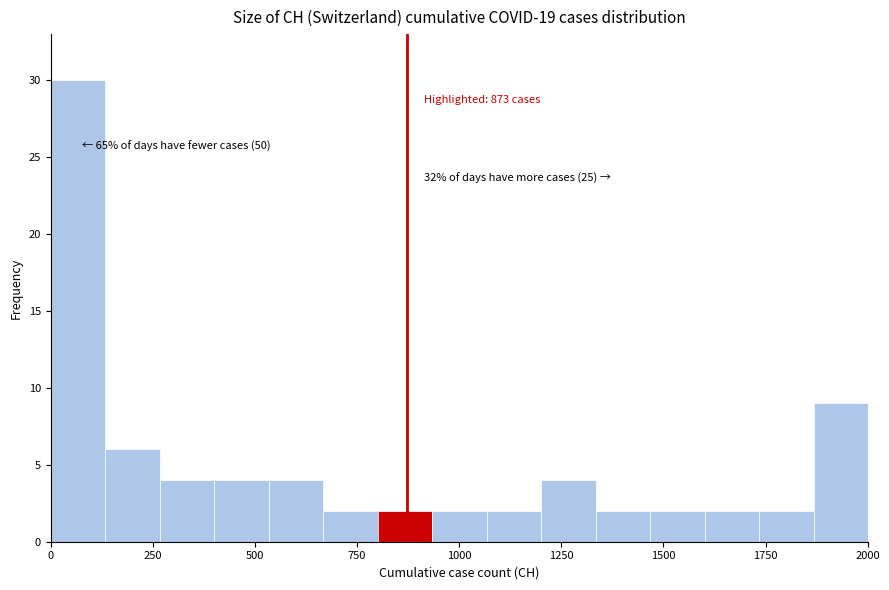

Around what value on the x-axis is the tallest bar? Give the approximate position of its centre, as read against the axis.

50